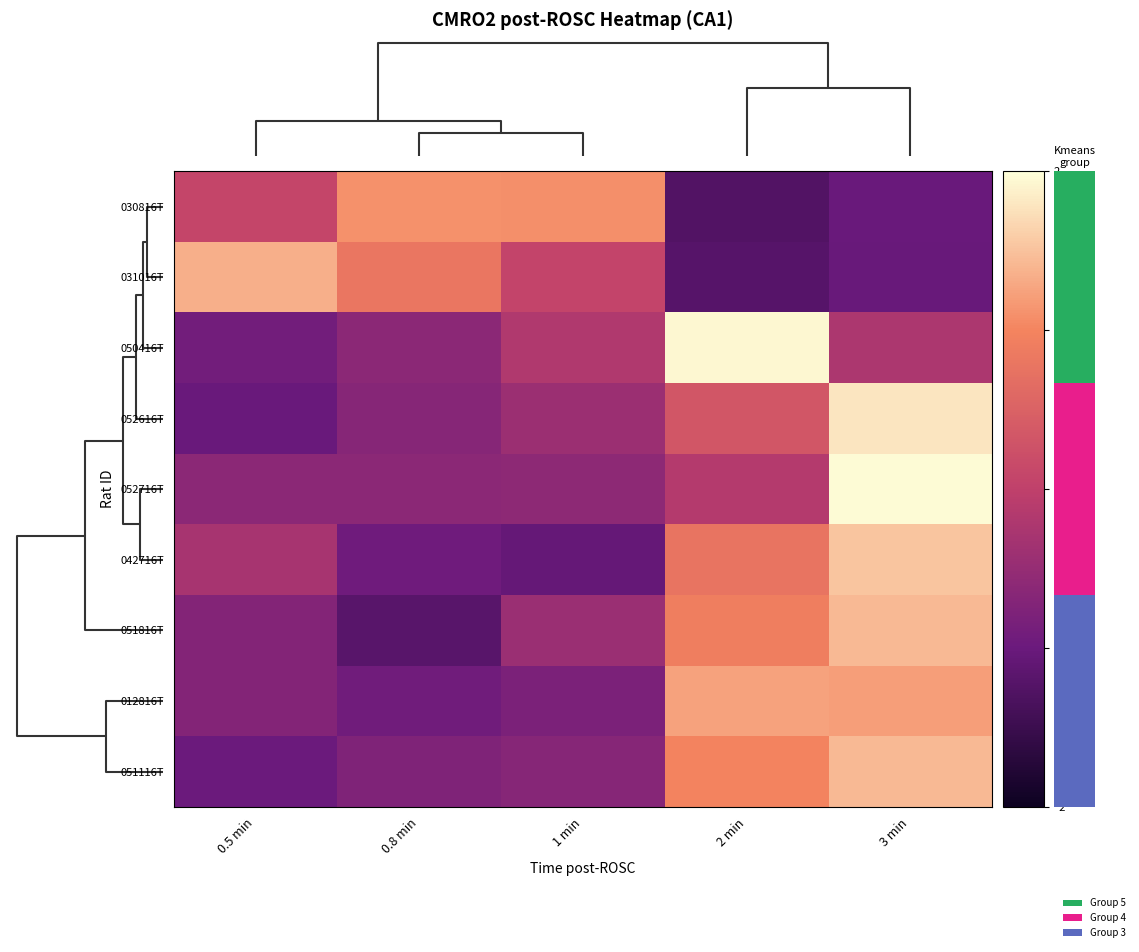

What is the total value across all series at 0.5 min?

-3.8